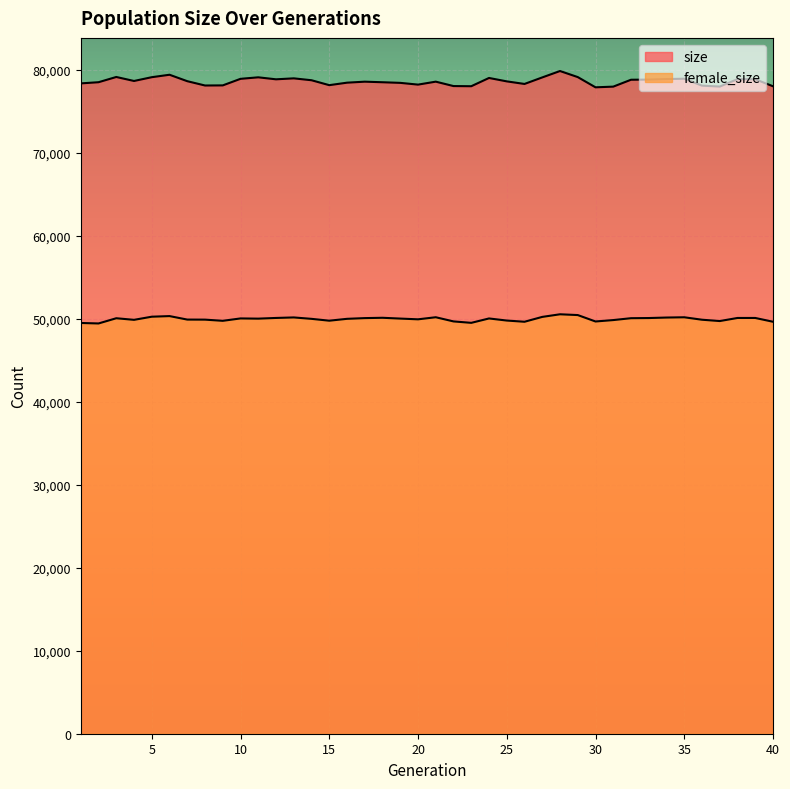

At which label does female_size reach its peak?

28